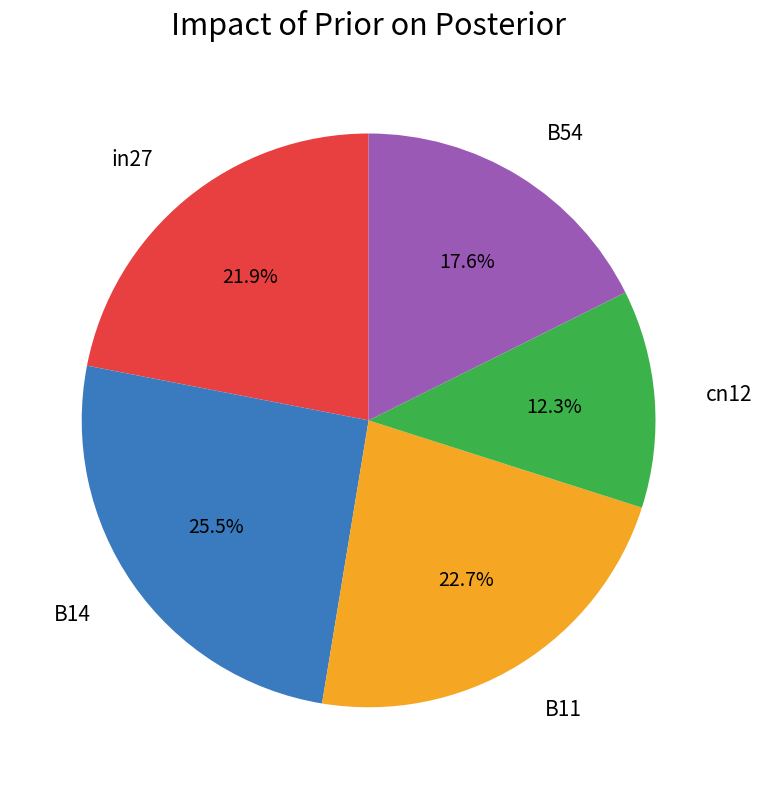

Does B11 account for over 50% of the chart?

No